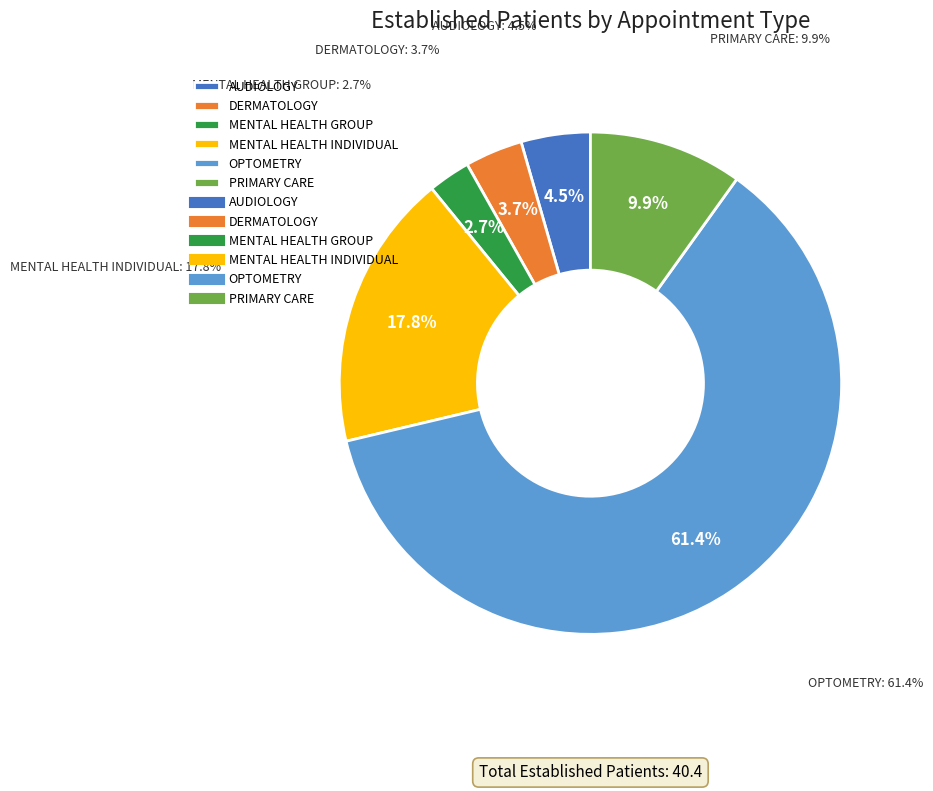

What percentage is the MENTAL HEALTH GROUP slice, to the nearest percent?

3%